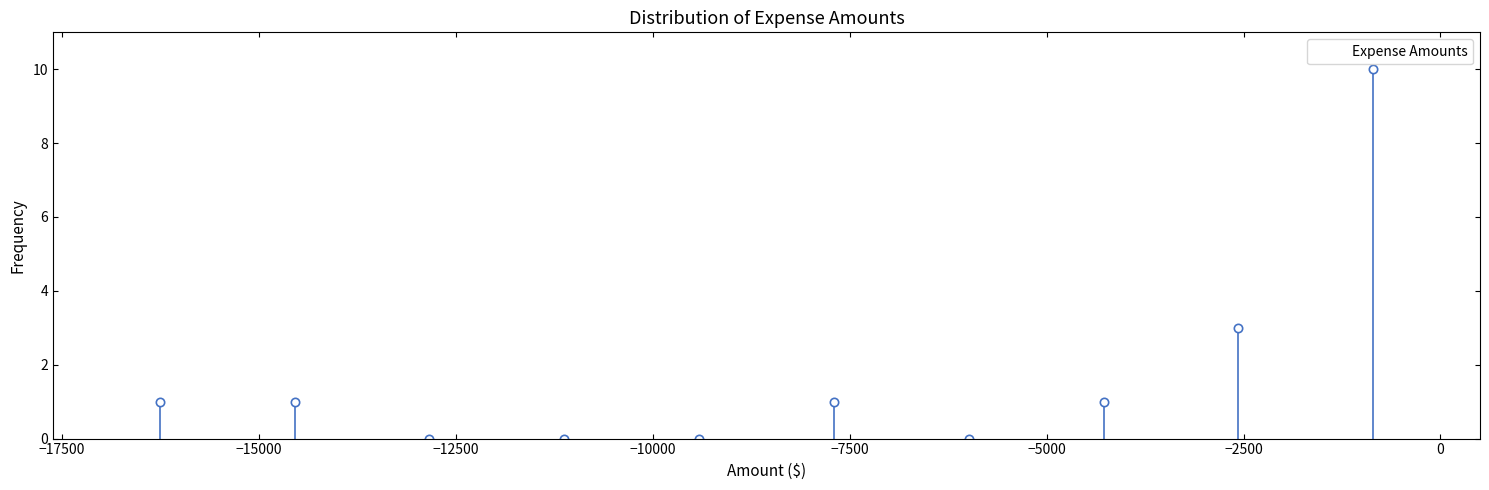

Read against the x-axis, roughly where is the centre of the tallest bar?

-1000